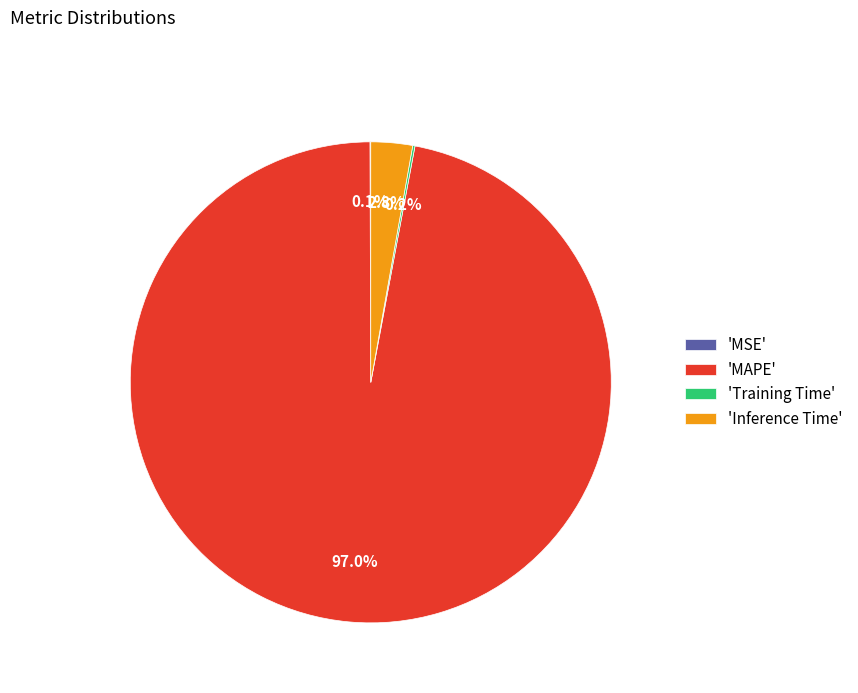

What percentage is NOT represented by 'Inference Time'?

97.2%